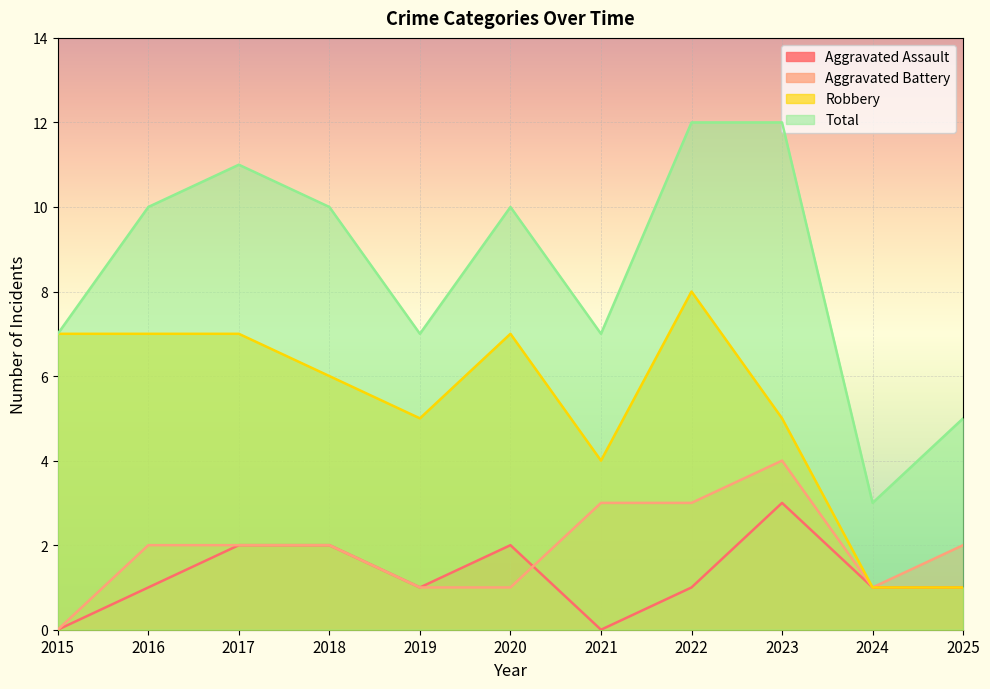

Reading right to left, what are all the values shown in this chart?

Aggravated Assault: 1	1	3	1	0	2	1	2	2	1	0
Aggravated Battery: 2	1	4	3	3	1	1	2	2	2	0
Robbery: 1	1	5	8	4	7	5	6	7	7	7
Total: 5	3	12	12	7	10	7	10	11	10	7